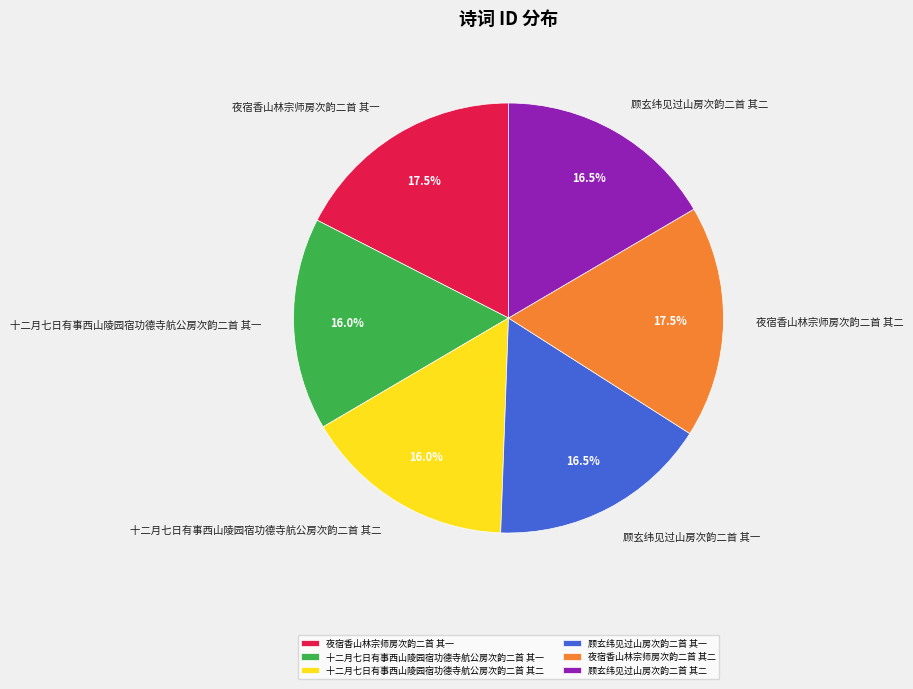

Combined, what portion of the pie is 顾玄纬见过山房次韵二首 其一 and 夜宿香山林宗师房次韵二首 其二?

34.0%